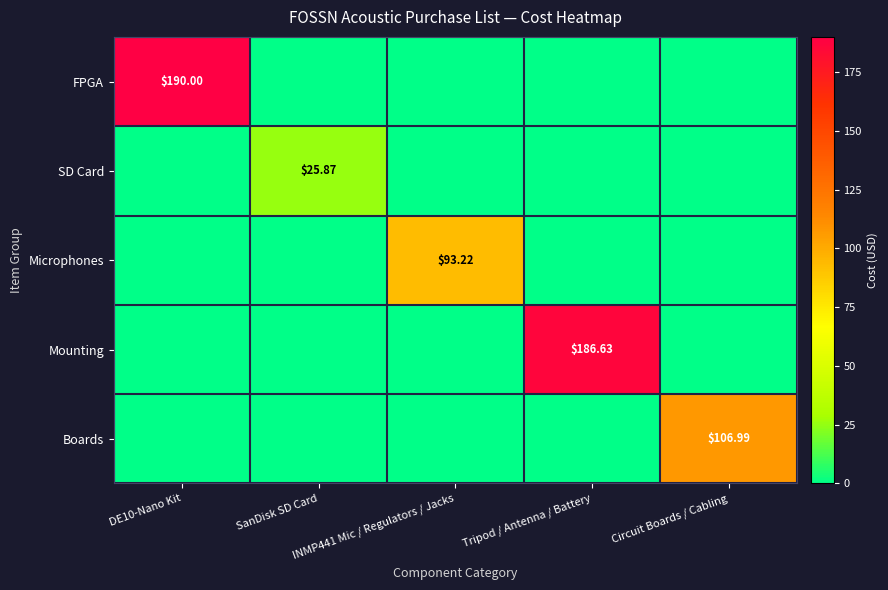

Is it true that FPGA equals 0.0 at SanDisk SD Card?

True